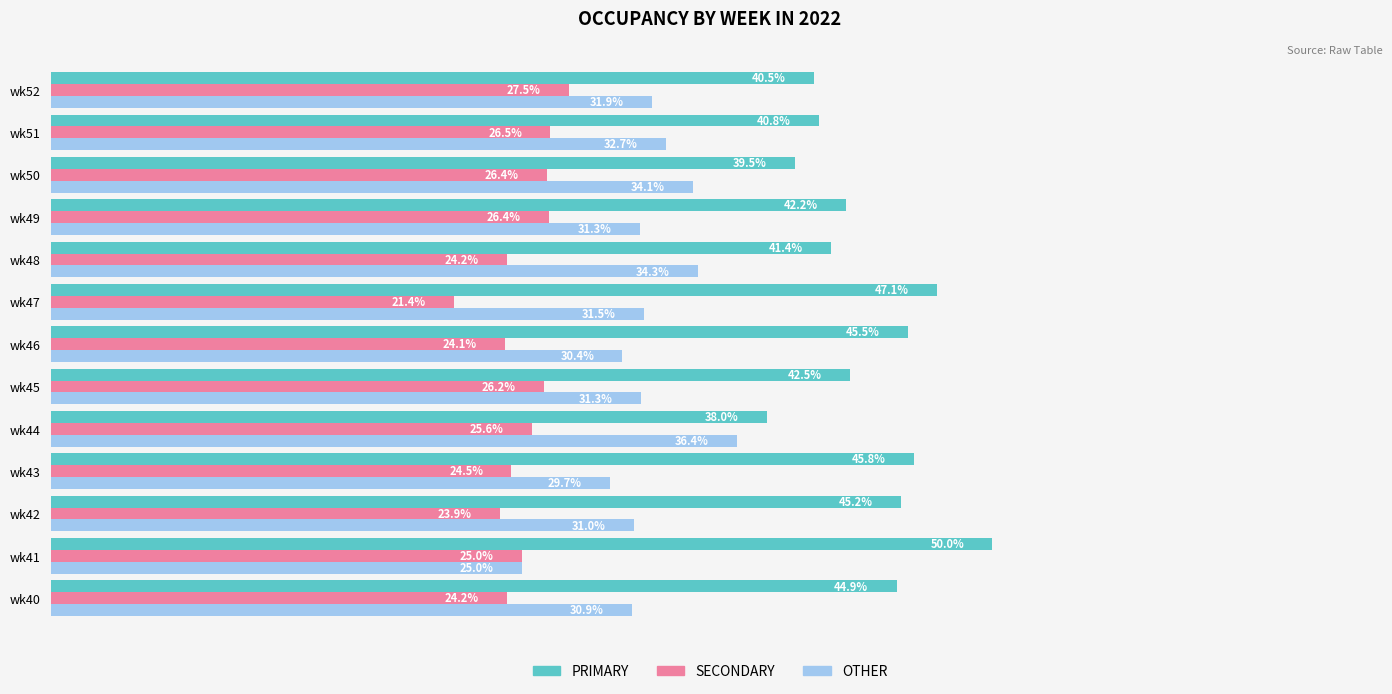

At wk46, list the series in order from largest to smallest.

PRIMARY, OTHER, SECONDARY